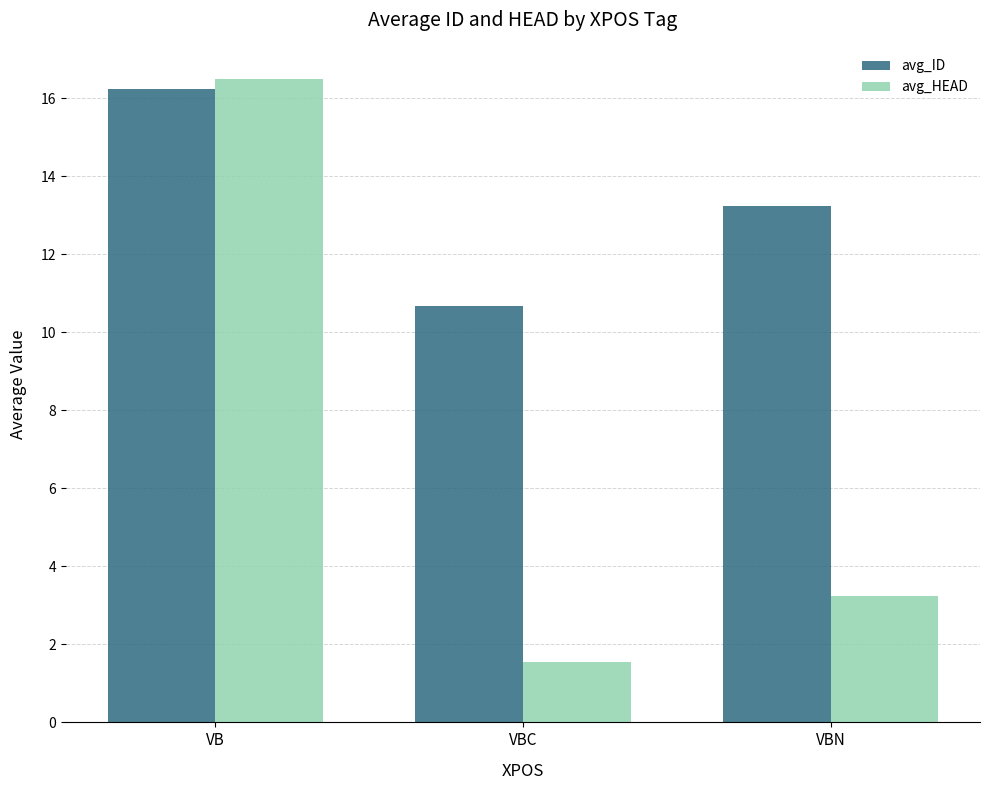

What position from the right is VBN?

1